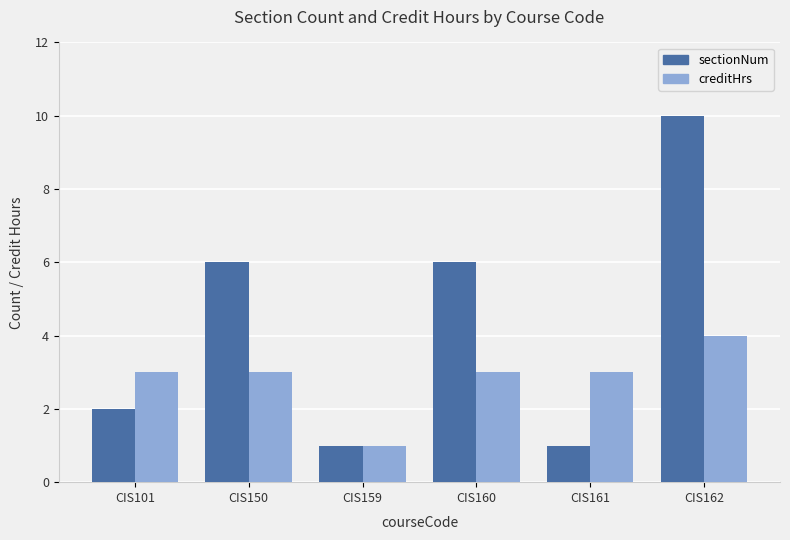

What are all the series names shown in the legend?

sectionNum, creditHrs